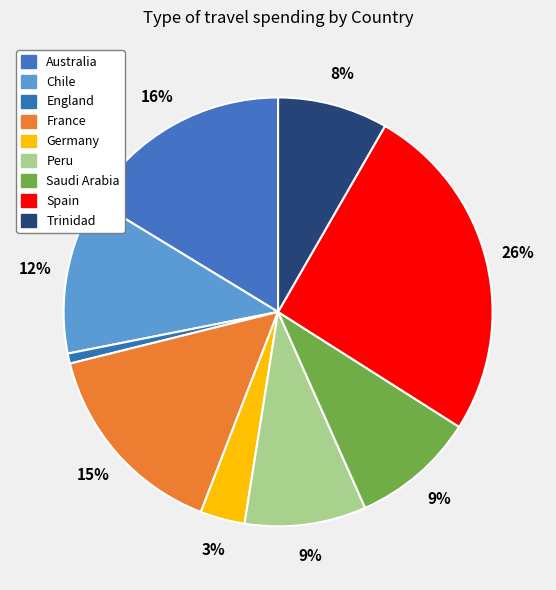

Count the number of slices in the pie.

9